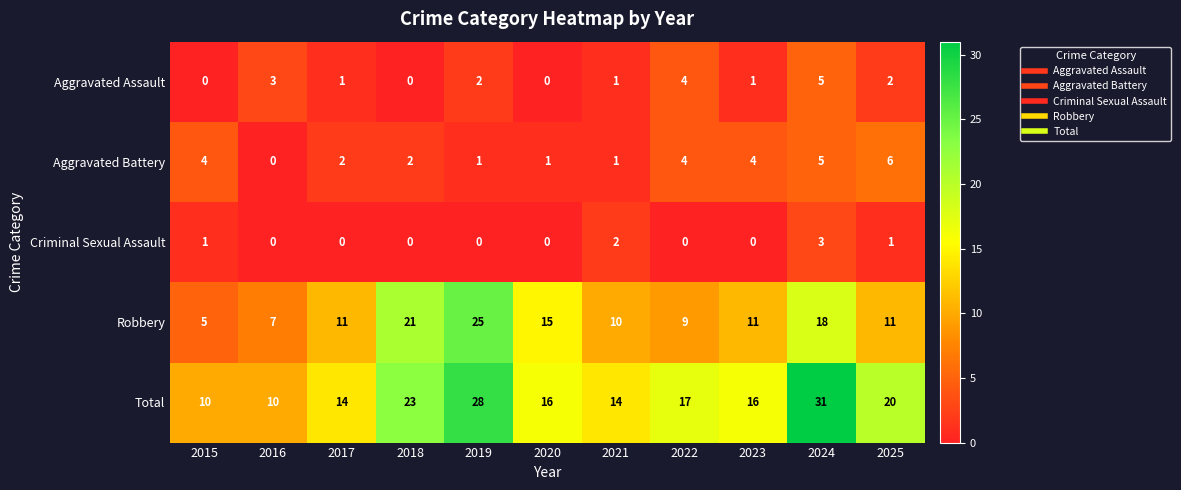

Rank the series by their maximum value, from lowest to highest.

Criminal Sexual Assault, Aggravated Assault, Aggravated Battery, Robbery, Total